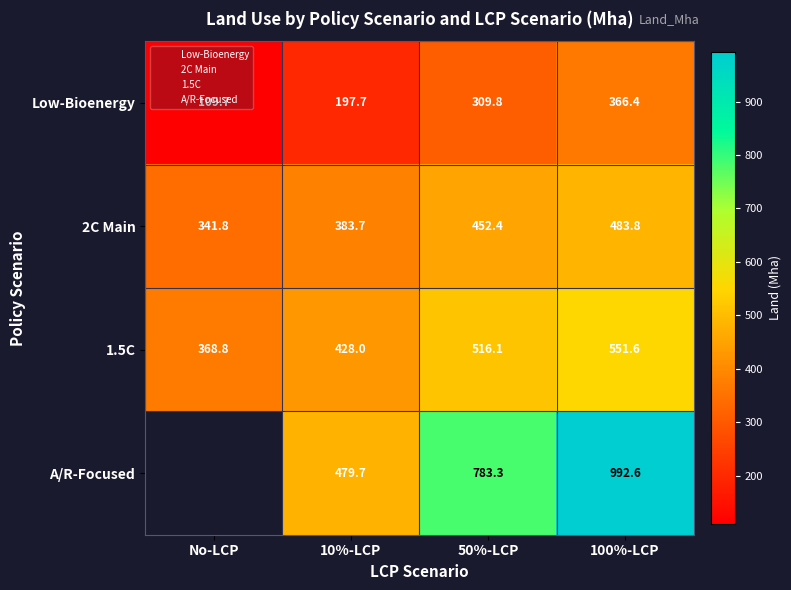

Is the value of 2C Main at 100%-LCP greater than the value of A/R-Focused at 100%-LCP?

No